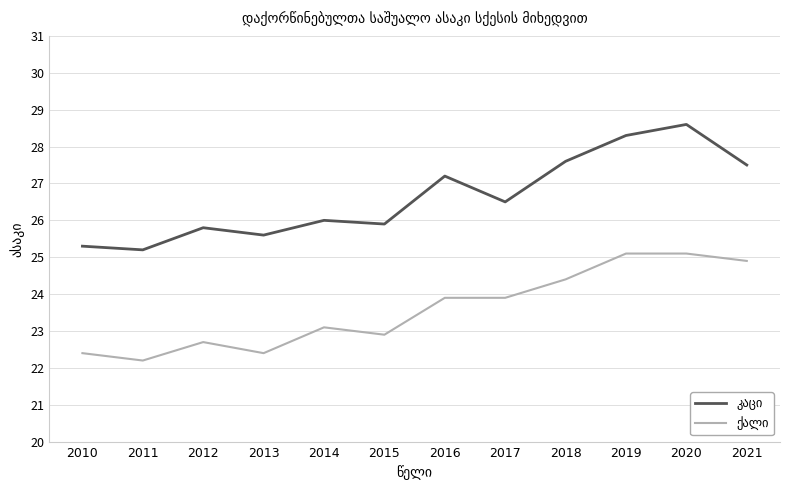

What is the difference between the highest and lowest values at 2021?

2.6